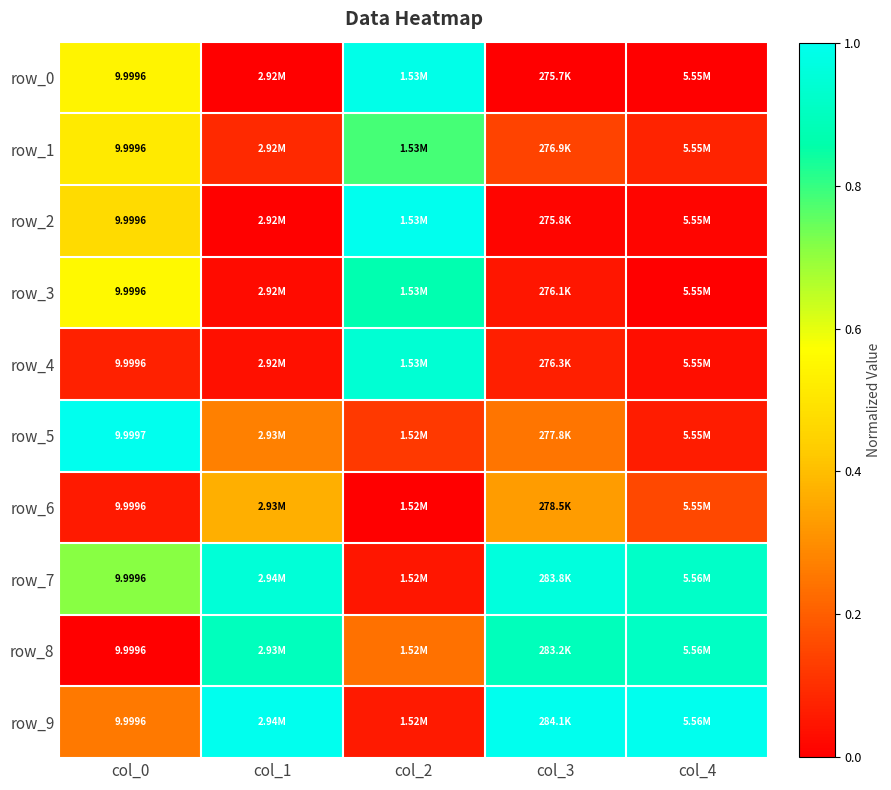

Rank the series at col_2 from highest to lowest value.

row_2, row_0, row_4, row_3, row_1, row_8, row_5, row_9, row_7, row_6